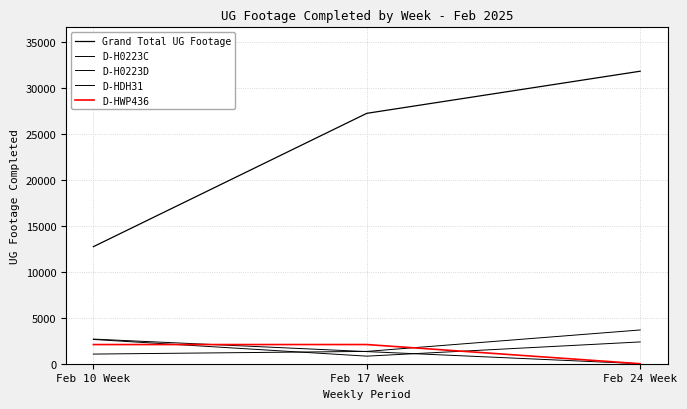

Is this an area chart (filled region under the line)?

No